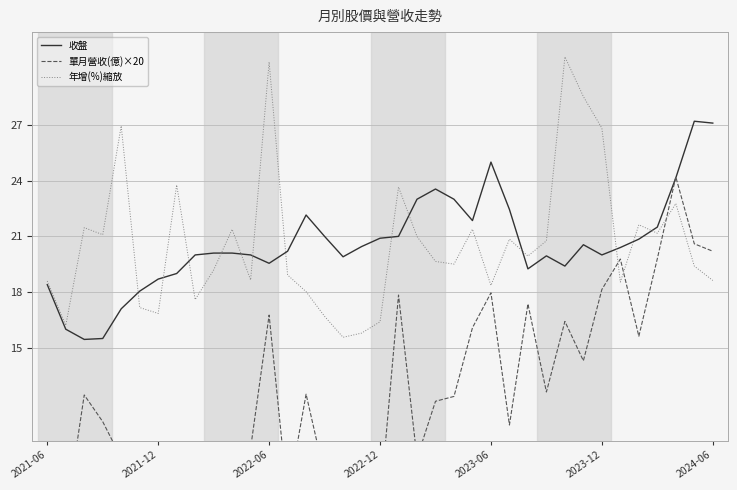

How many data points in 年增(%)縮放 are above 19?

22